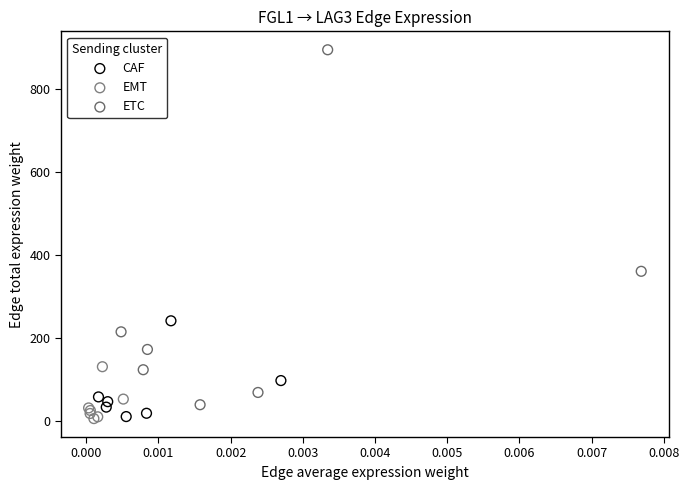

Which series has the largest Y range (max minus min)?

ETC